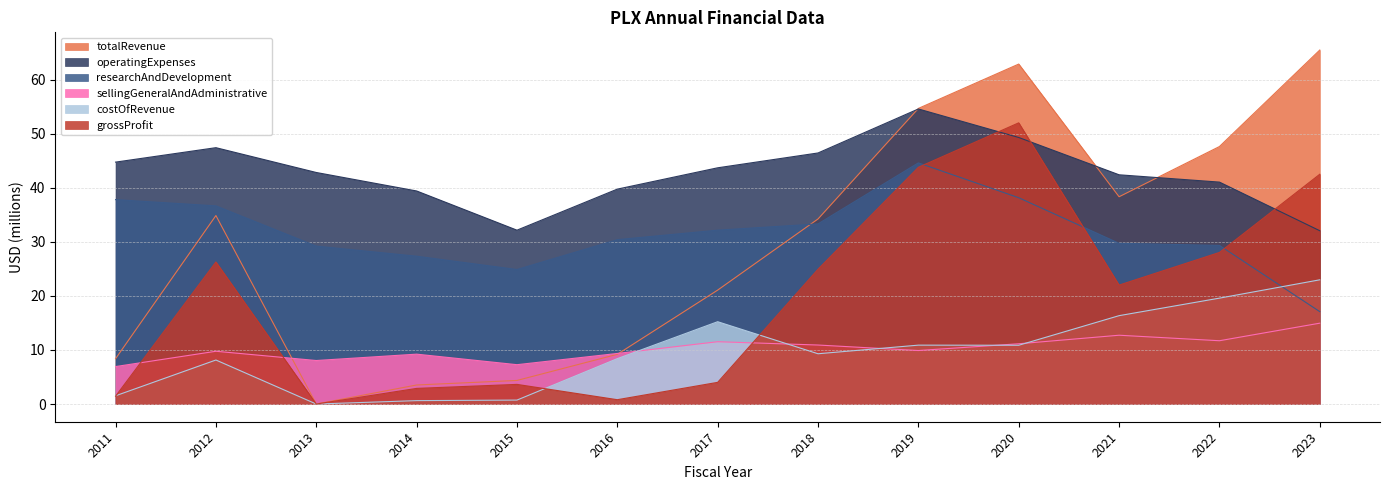

How many values in the operatingExpenses series exceed 42?

8